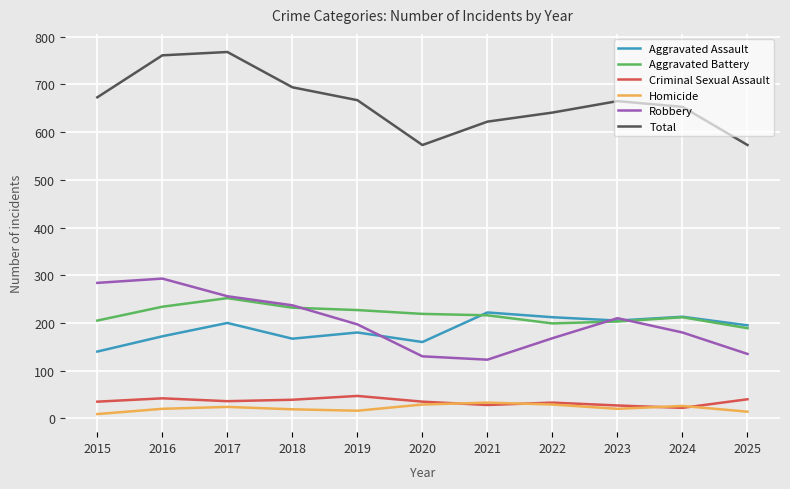

What is the maximum value shown in the chart?

768